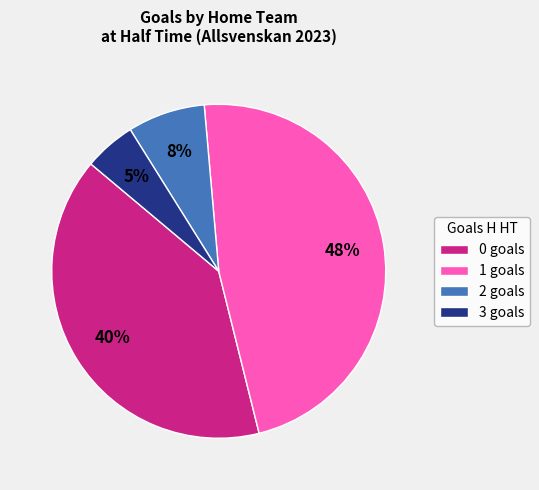

How many segments does this pie chart have?

4